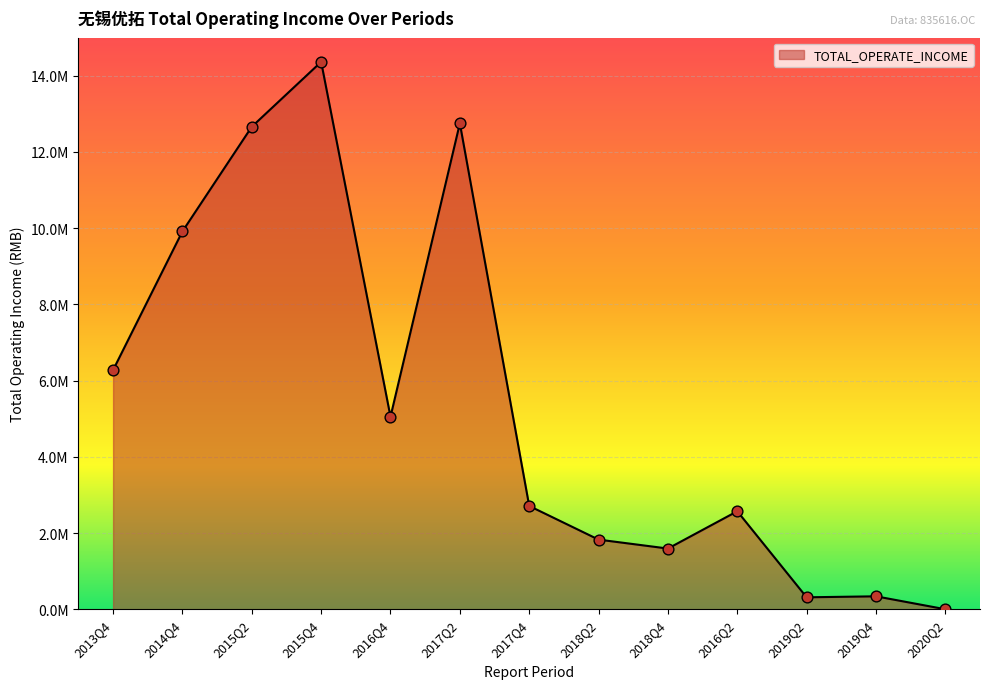

What is the change in value from 2015Q4 to 2018Q2?

-12534497.6